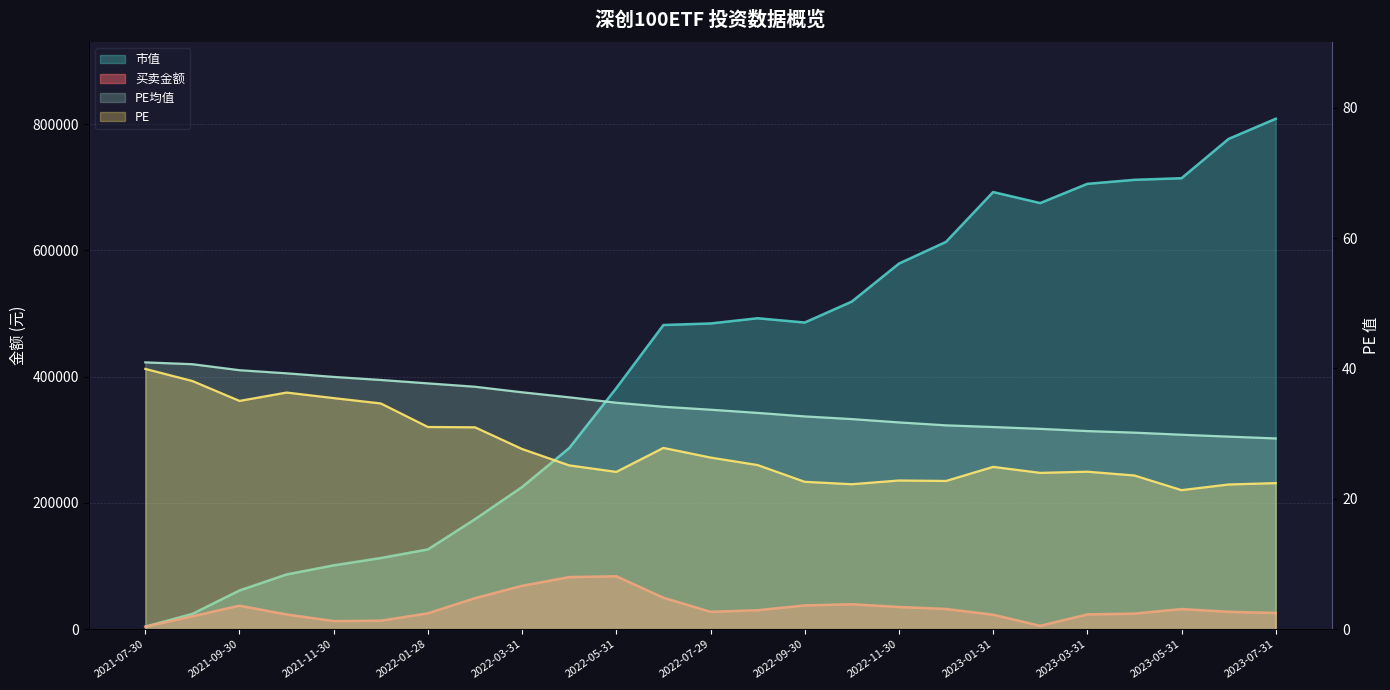

True or false: PE均值 and 买卖金额 intersect in this chart.

False